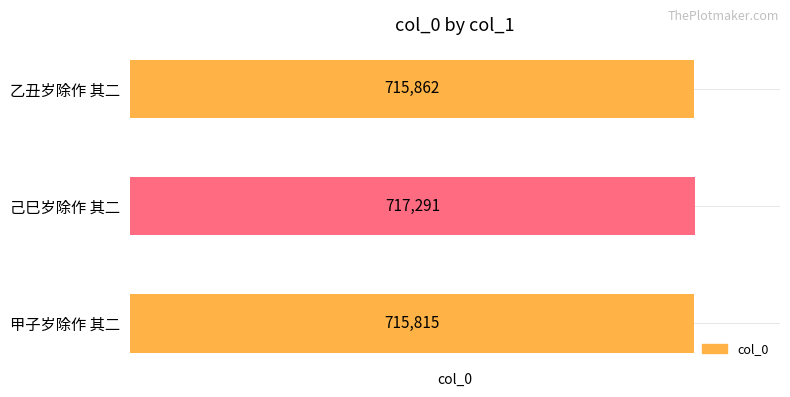

The chart shows a value of 955165 at 己巳岁除作 其二. True or false?

False